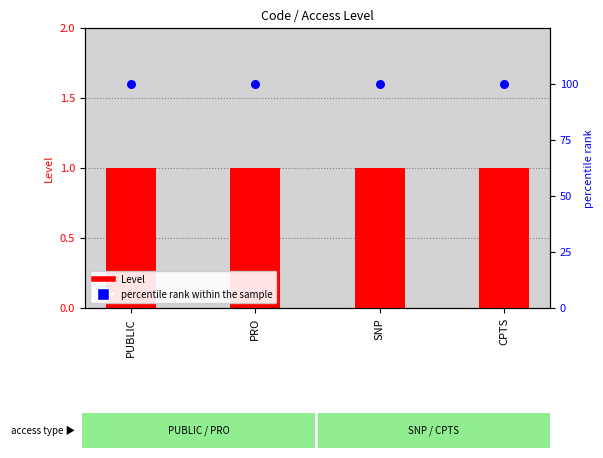

Is the value of Level (count) at CPTS greater than the value of percentile rank within the sample at PUBLIC?

No